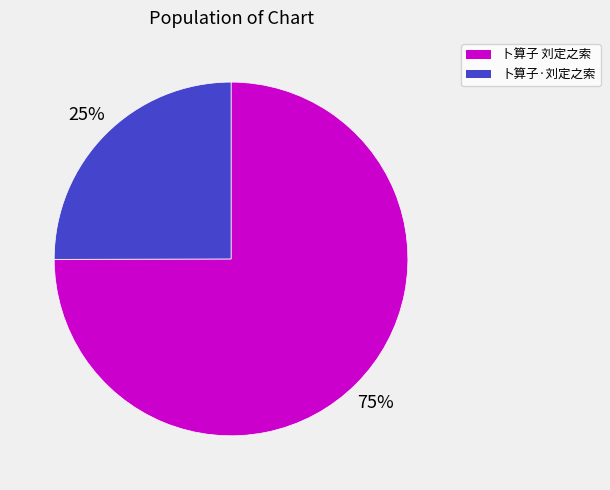

Which has a higher value, 卜算子 刘定之索 or 卜算子·刘定之索?

卜算子 刘定之索